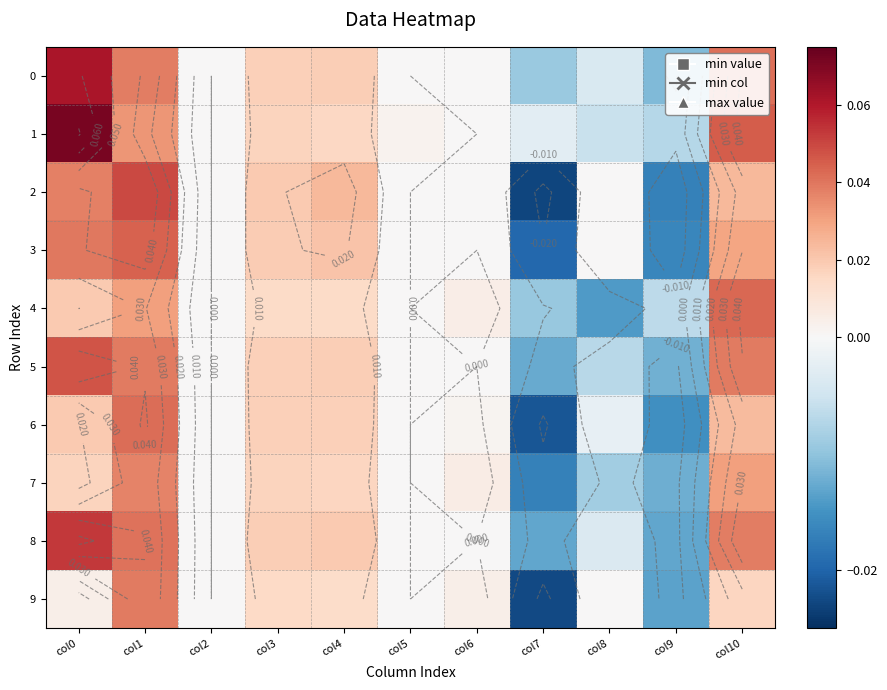

Count the number of data series in this chart.

10